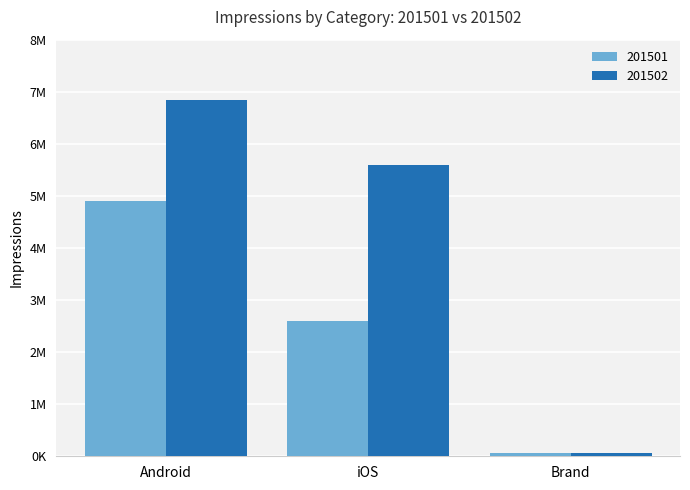

What is the spread (max minus min) of values at Brand?

8565